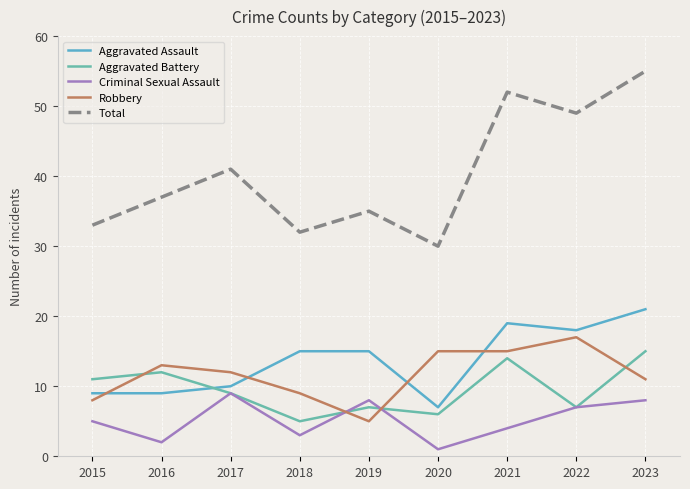

How many interior local peaks does the Criminal Sexual Assault series have?

2